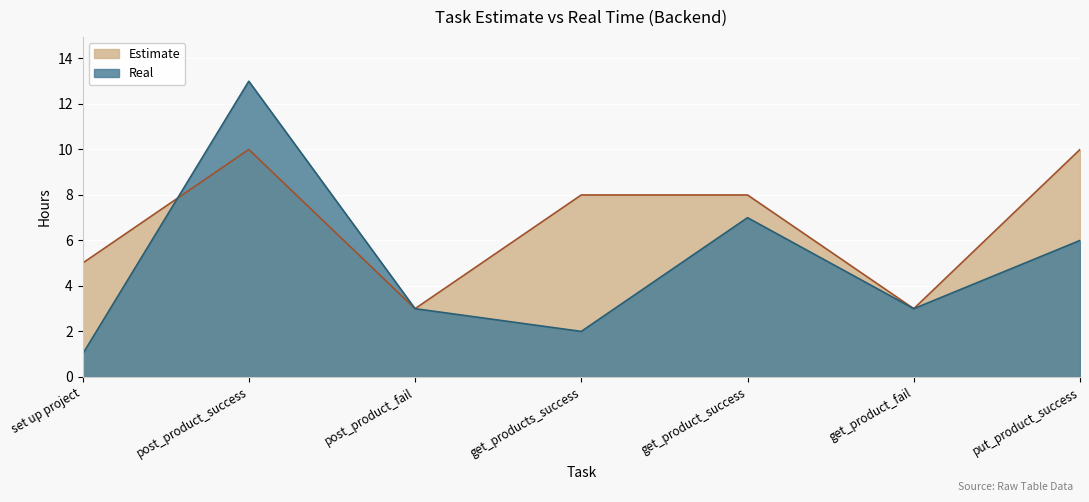

True or false: Estimate has a value of 5 at get_product_fail.

False